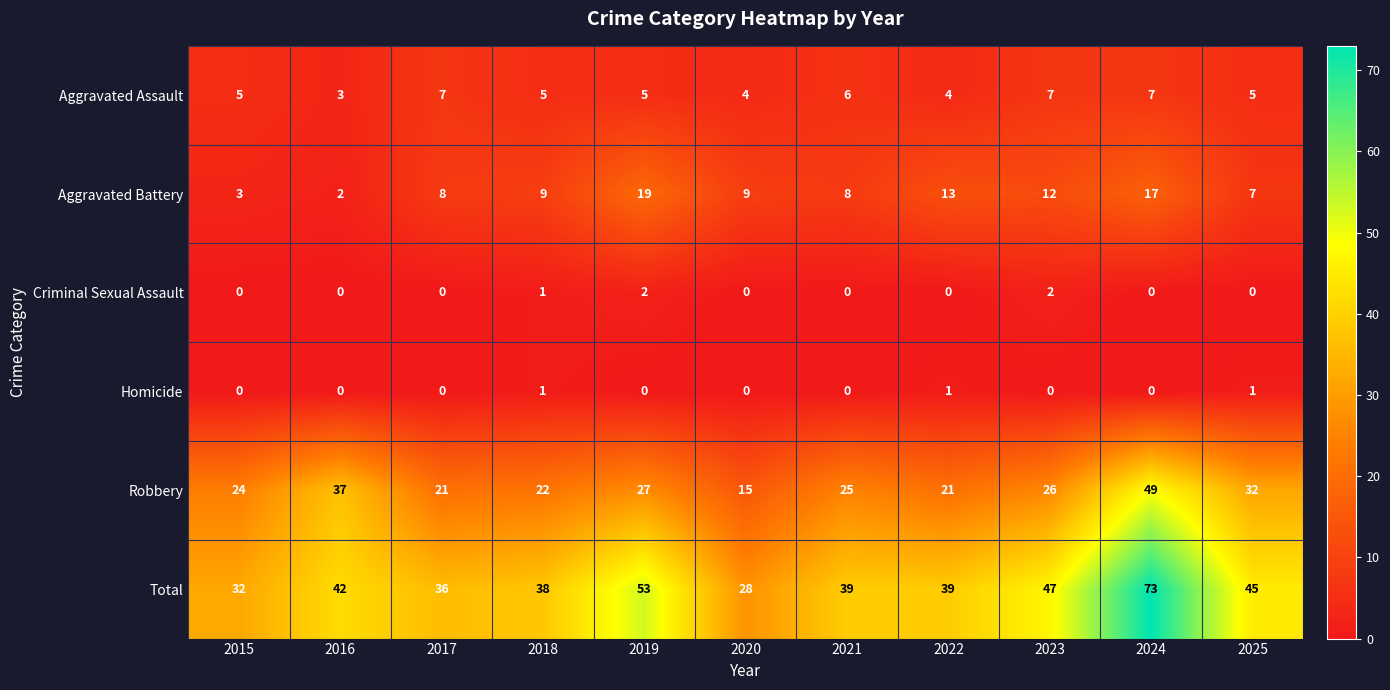

How many data points does each series have?

11